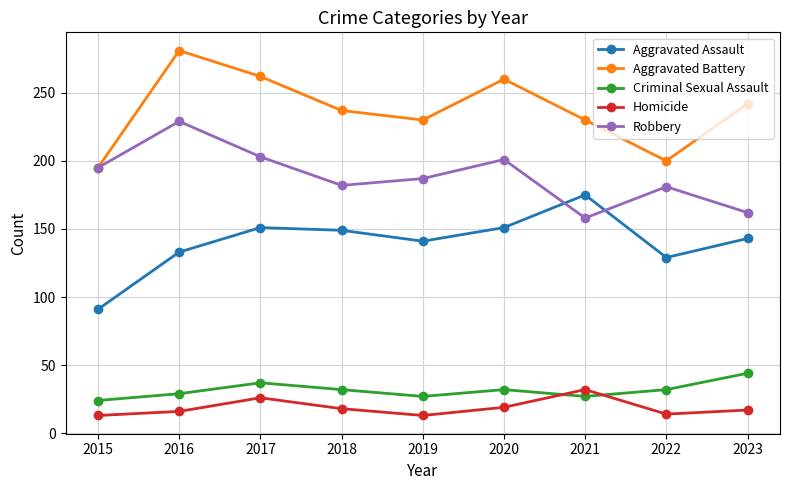

Where does the Aggravated Assault series first go above 143?

2017